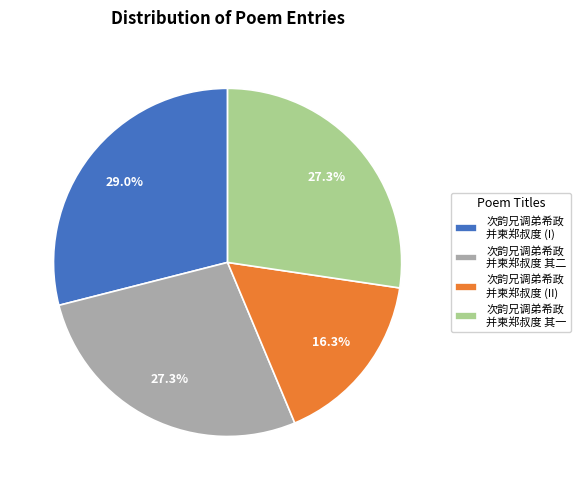

How many segments does this pie chart have?

4